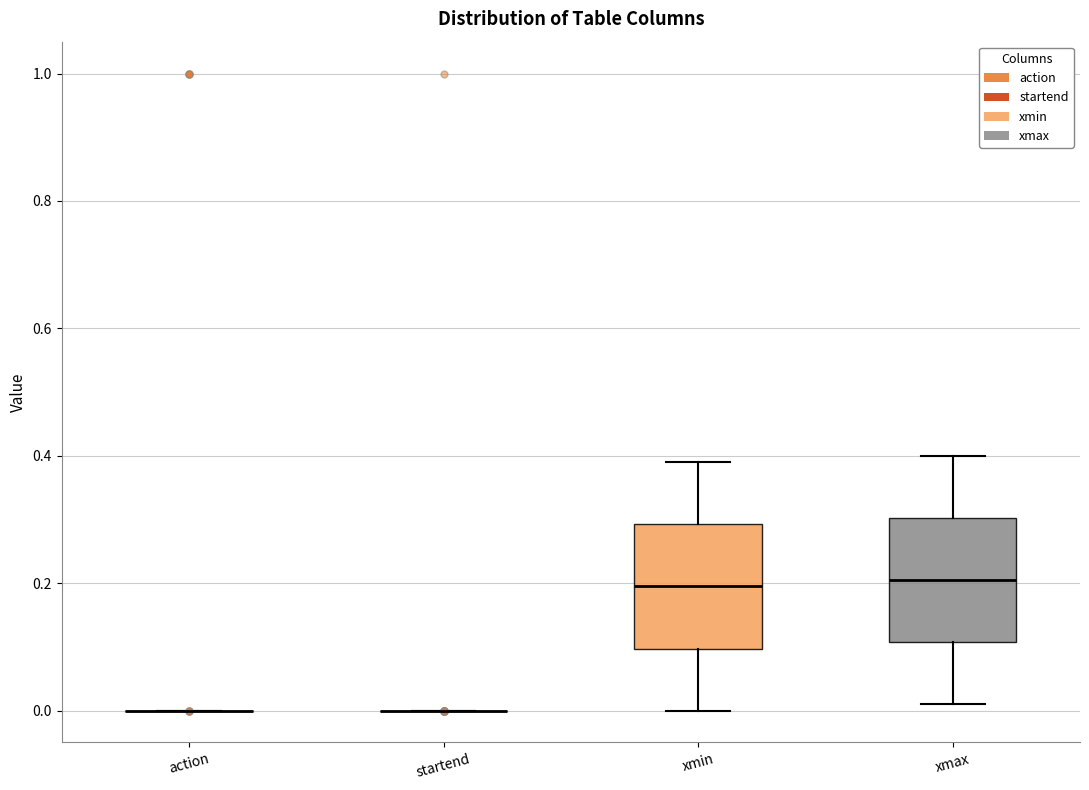

Reading left to right, read every box against the y-axis: the position of its median line, the range the box covers, and the ends of its whiskers. The values are not printed on the chart, so give them approximately, as read against the axis.

action: box collapsed to a line at 0.00, whiskers 0.00 to 0.00
startend: box collapsed to a line at 0.00, whiskers 0.00 to 0.00
xmin: median 0.20, box 0.10 to 0.30, whiskers 0.00 to 0.40
xmax: median 0.20, box 0.10 to 0.30, whiskers 0.02 to 0.40